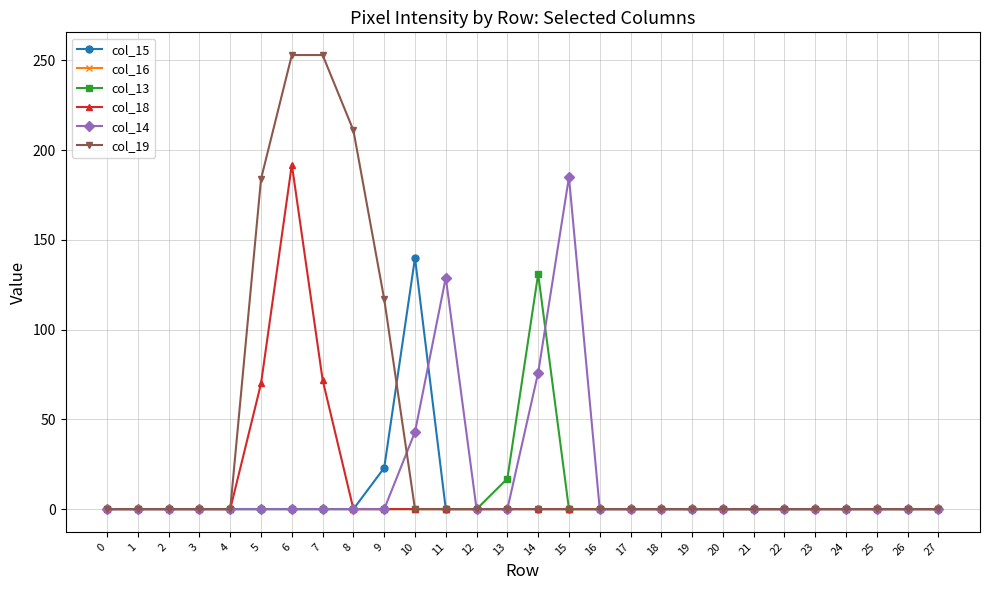

What is the value of the col_14 point at the 12th from the left?

129